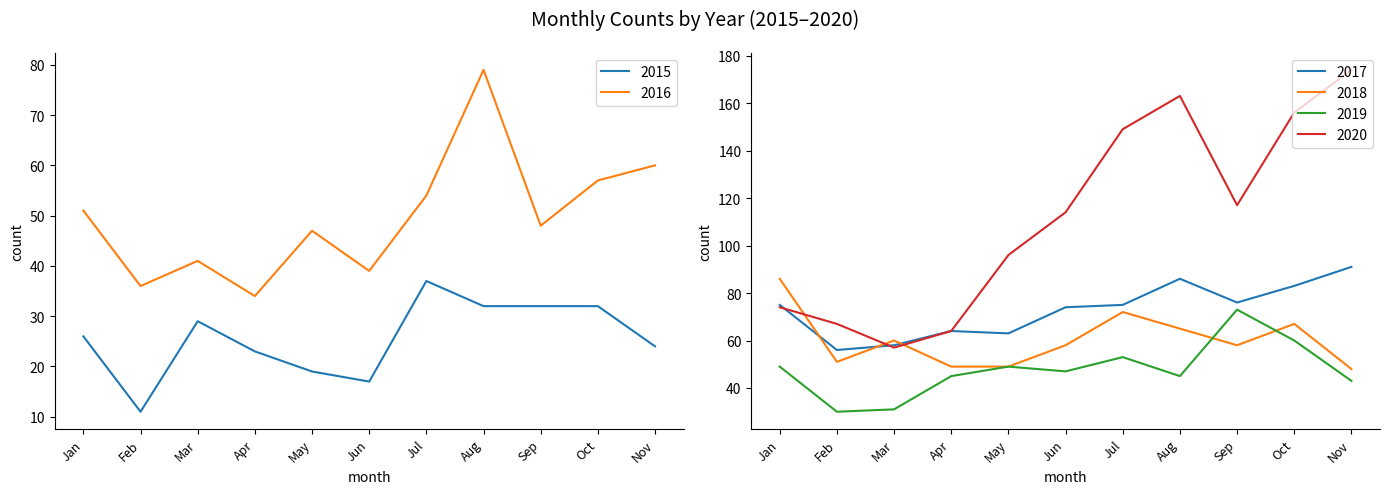

At May, list the series in order from smallest to largest.

2015, 2016, 2018, 2019, 2017, 2020